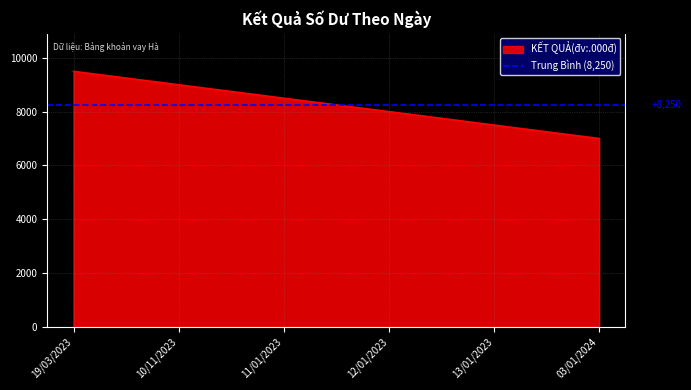

List the labels in order of value, smallest first.

03/01/2024, 13/01/2023, 12/01/2023, 11/01/2023, 10/11/2023, 19/03/2023